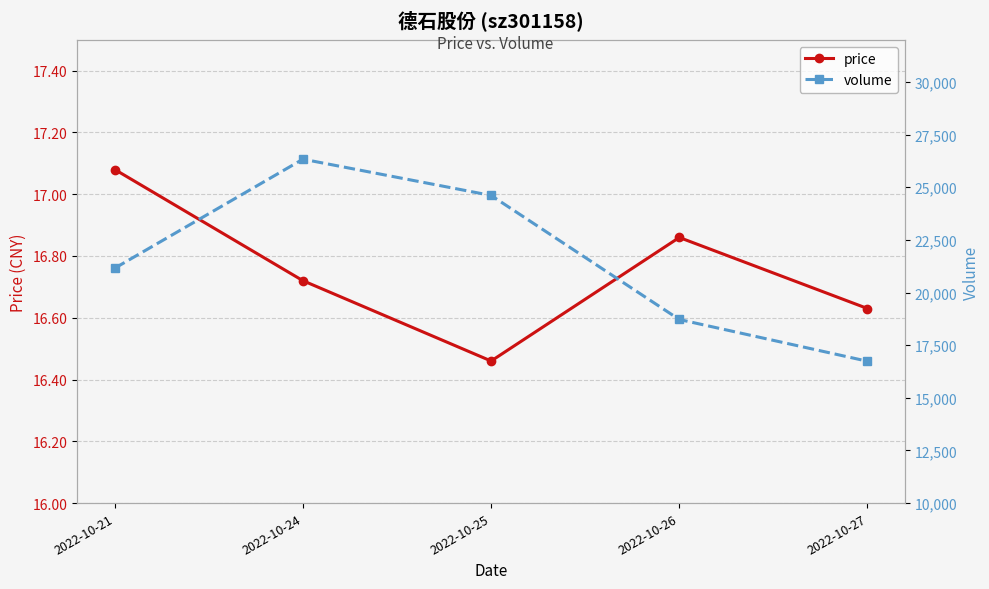

Is the value of volume at 2022-10-25 greater than the value of price at 2022-10-26?

Yes